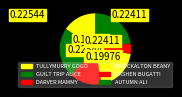

What percentage is NOT represented by KNOCKALTON BEANY?

80.0%